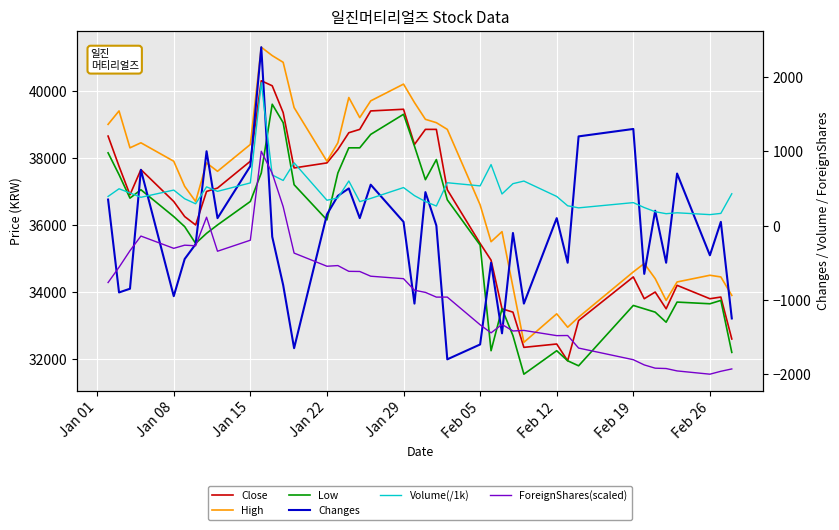

True or false: Changes and Low intersect in this chart.

False